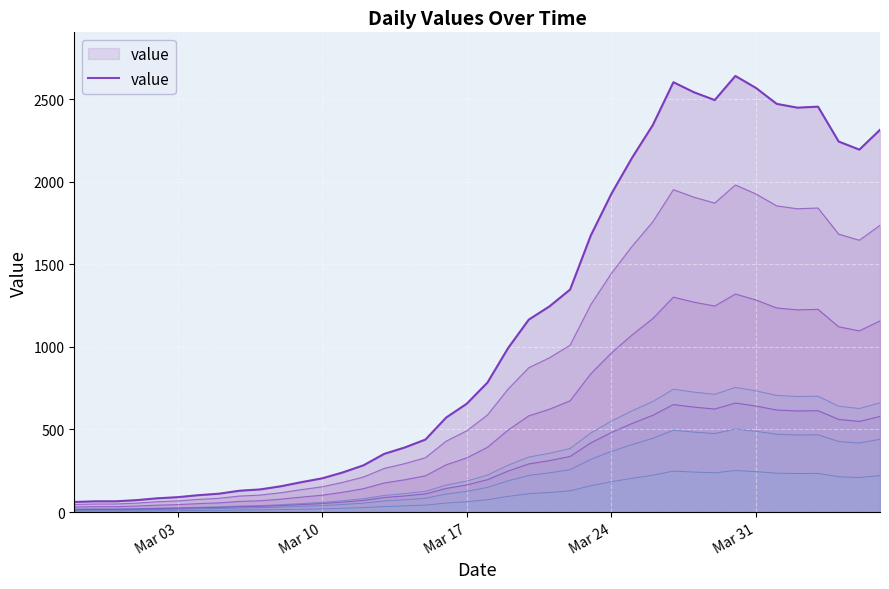

What is the minimum value shown in the chart?

61